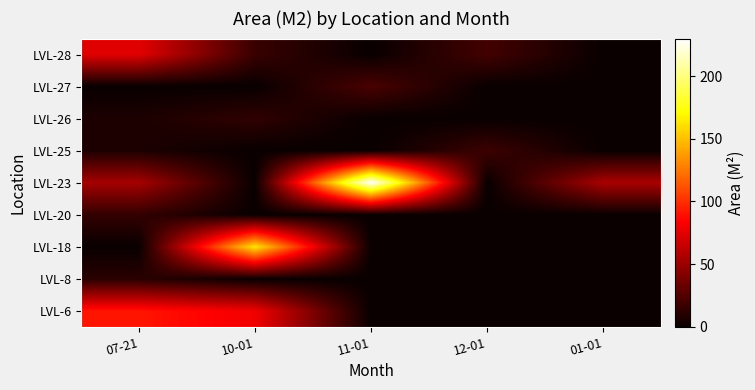

Reading left to right, extract all data points from this chart.

LVL-6: 07-21=91.3	10-01=79.3	11-01=0.0	12-01=0.0	01-01=0.0
LVL-8: 07-21=11.1	10-01=0.0	11-01=0.0	12-01=0.0	01-01=0.0
LVL-18: 07-21=0.0	10-01=162.8	11-01=0.0	12-01=0.0	01-01=0.0
LVL-20: 07-21=14.3	10-01=0.0	11-01=0.0	12-01=0.0	01-01=0.0
LVL-23: 07-21=53.5	10-01=0.0	11-01=229.6	12-01=0.0	01-01=54.9
LVL-25: 07-21=6.5	10-01=0.0	11-01=0.0	12-01=17.6	01-01=0.0
LVL-26: 07-21=6.5	10-01=13.3	11-01=0.0	12-01=0.0	01-01=0.0
LVL-27: 07-21=0.0	10-01=0.0	11-01=22.3	12-01=0.0	01-01=0.0
LVL-28: 07-21=74.3	10-01=16.1	11-01=0.0	12-01=19.9	01-01=0.0